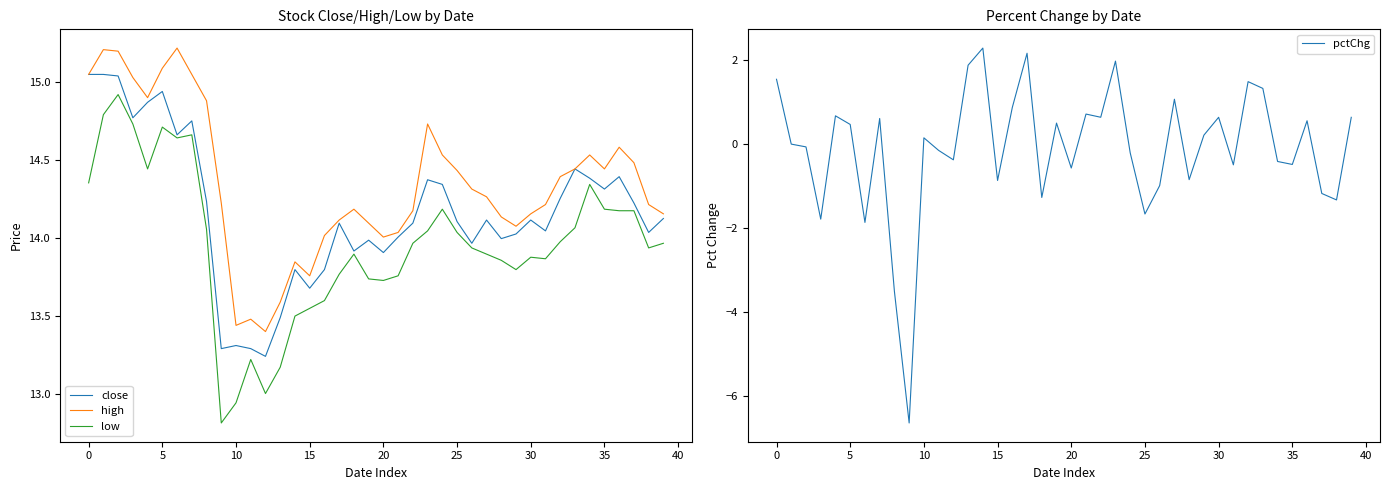

What is the approximate value of high at 15?

13.8